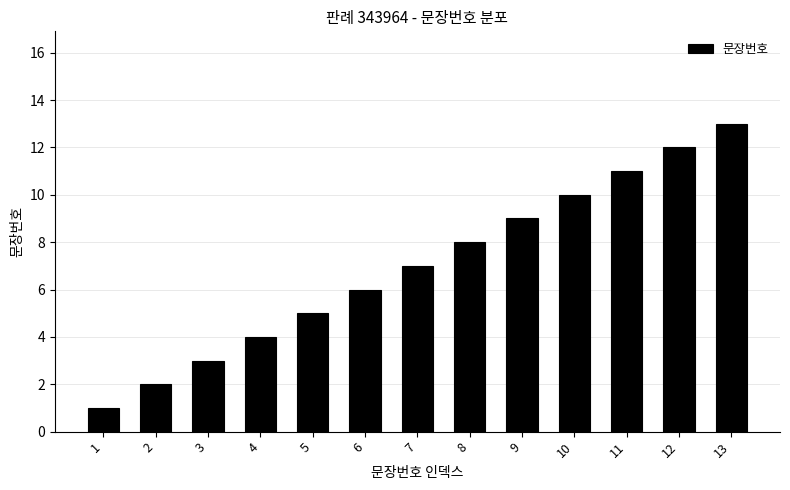

List the labels in order of value, smallest first.

1, 2, 3, 4, 5, 6, 7, 8, 9, 10, 11, 12, 13